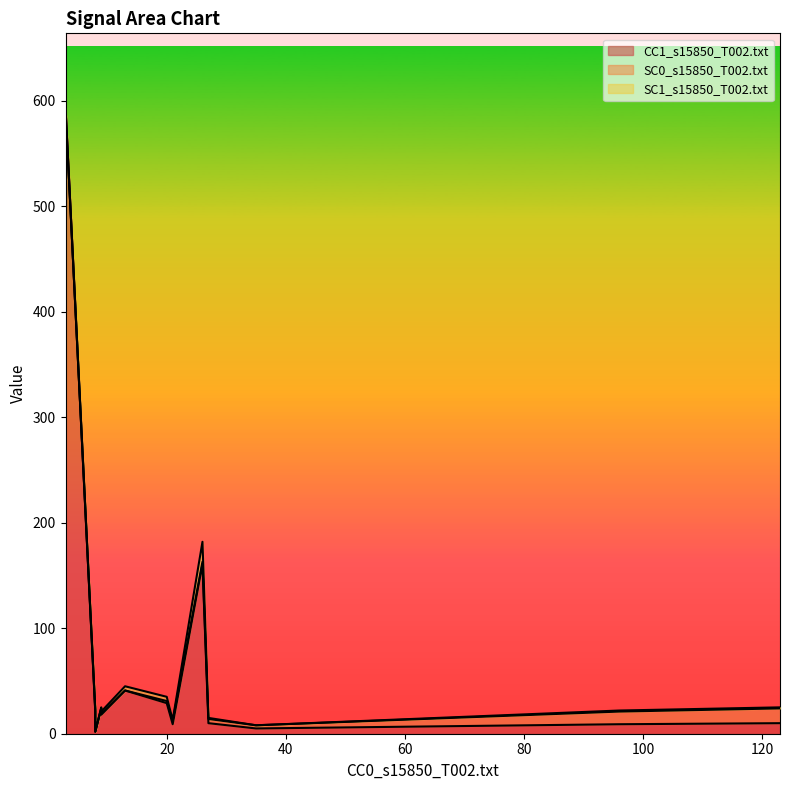

True or false: SC0_s15850_T002.txt and CC1_s15850_T002.txt intersect in this chart.

True